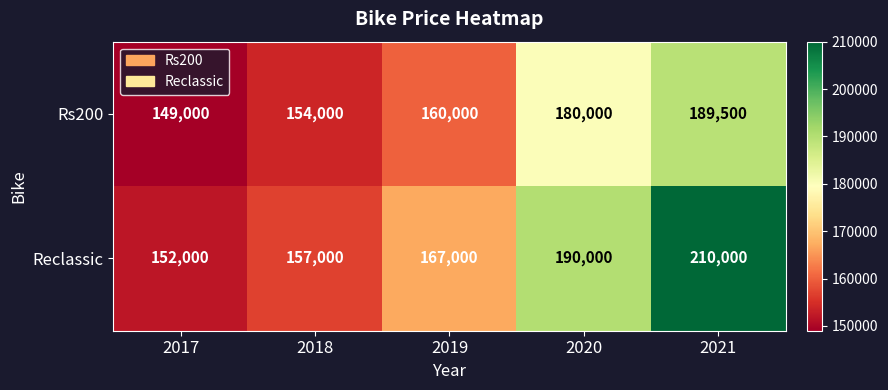

Which label corresponds to the smallest value in the chart?

2017